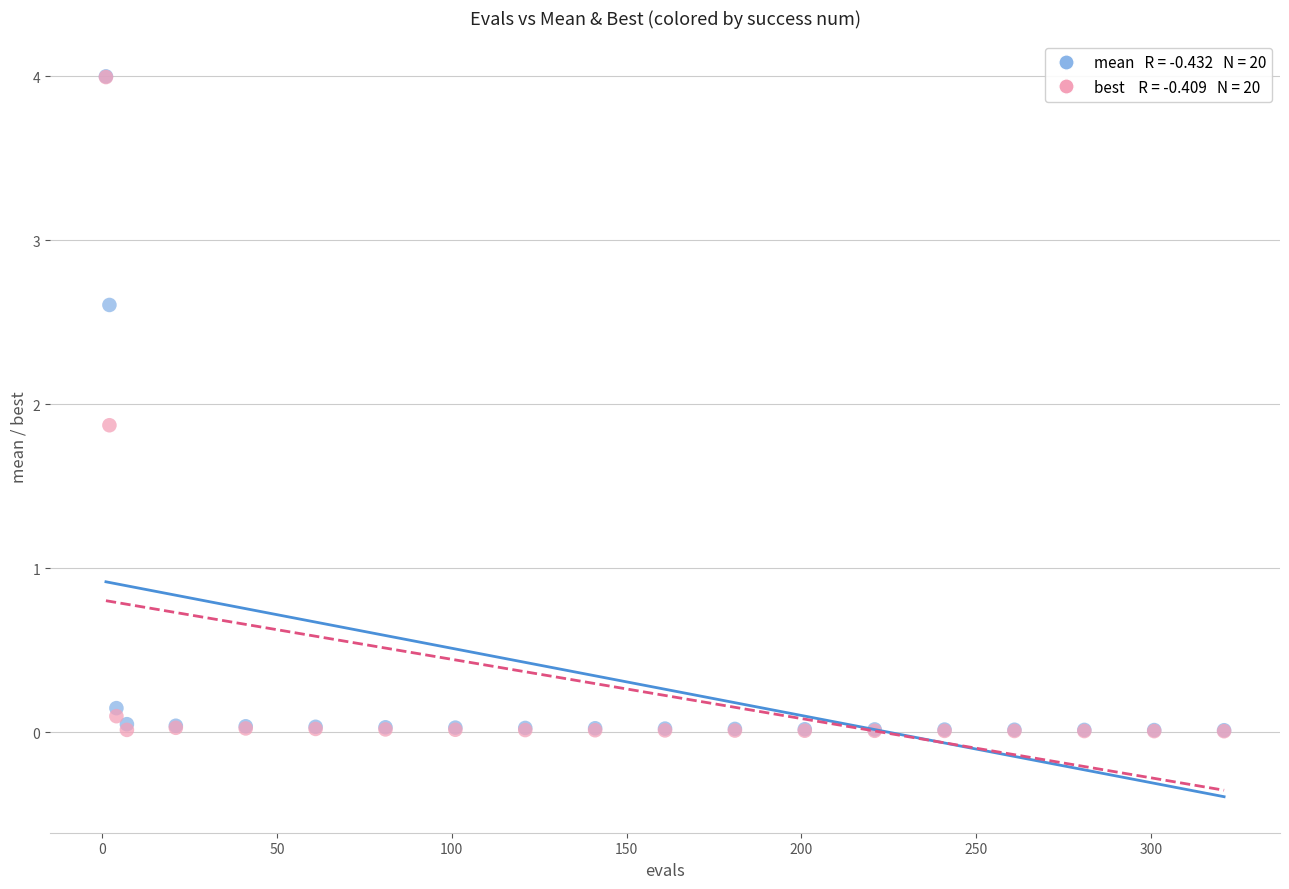

Across all series, what Y value is closest to 2?

1.9